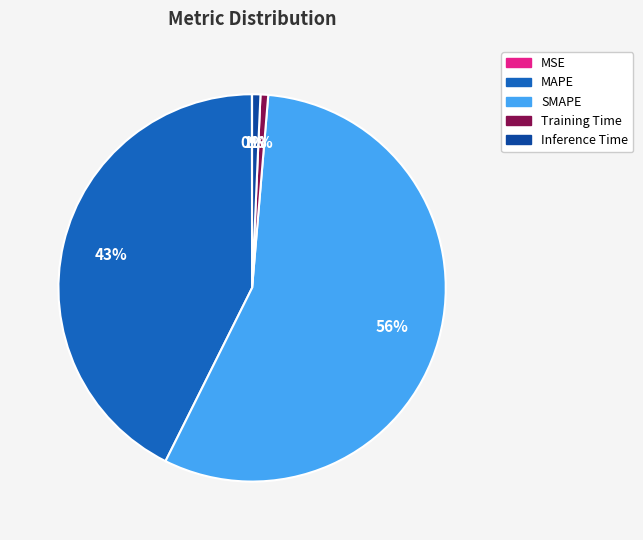

Which slice is the largest?

SMAPE